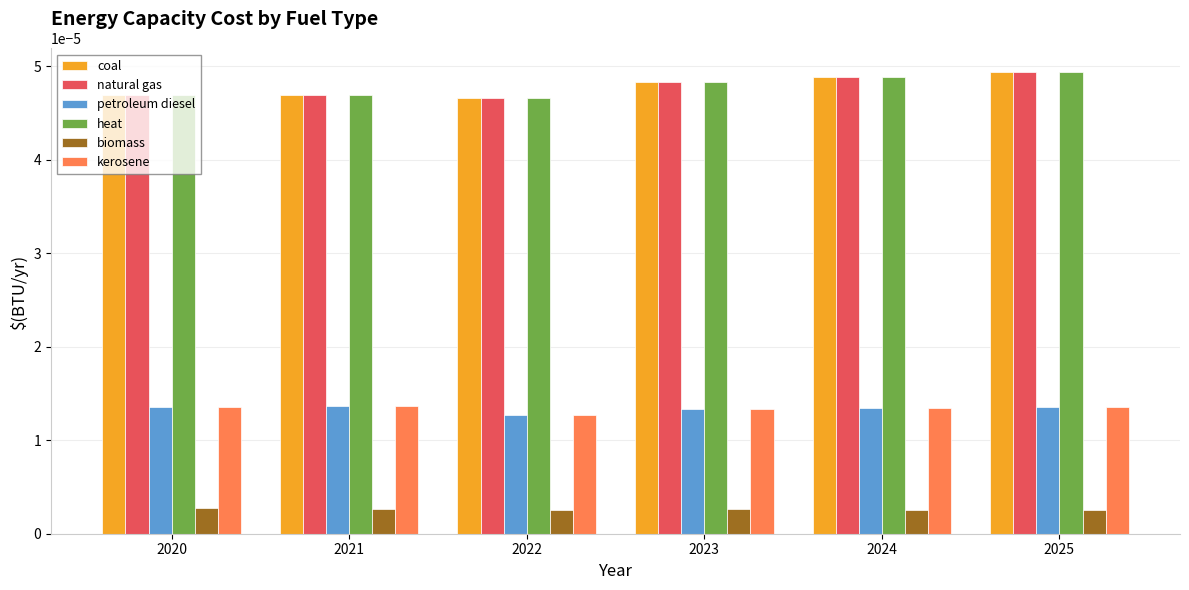

At how many categories does at least one series exceed 0?

6